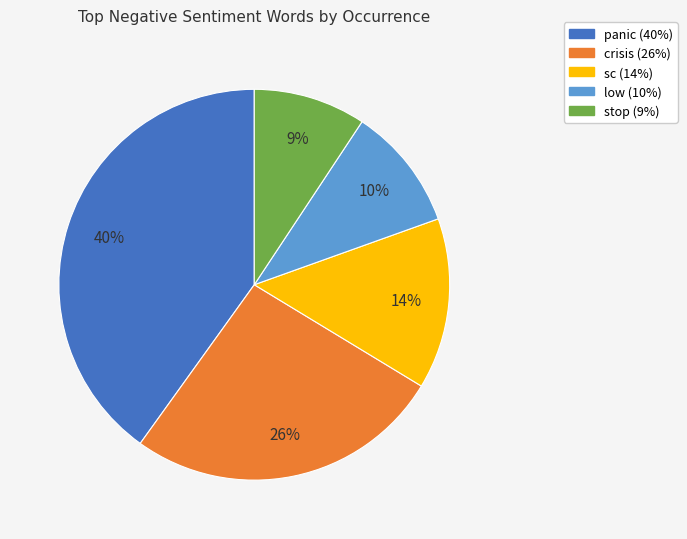

Does stop account for over 50% of the chart?

No